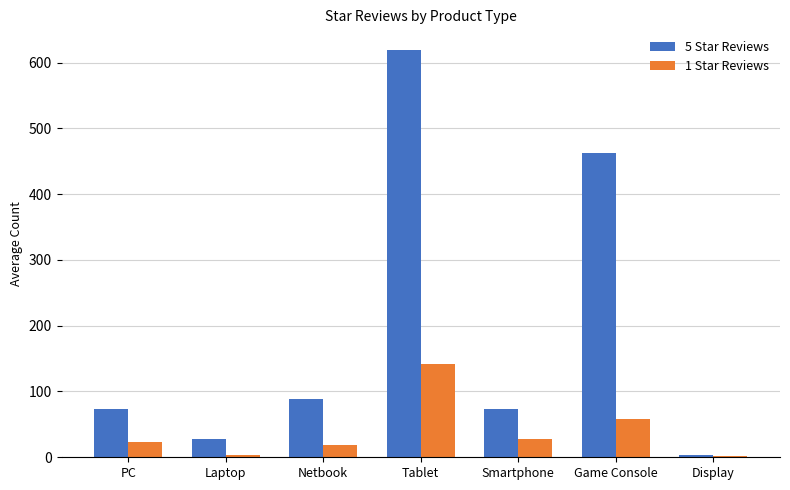

What is the label of the 6th bar from the right?

Laptop